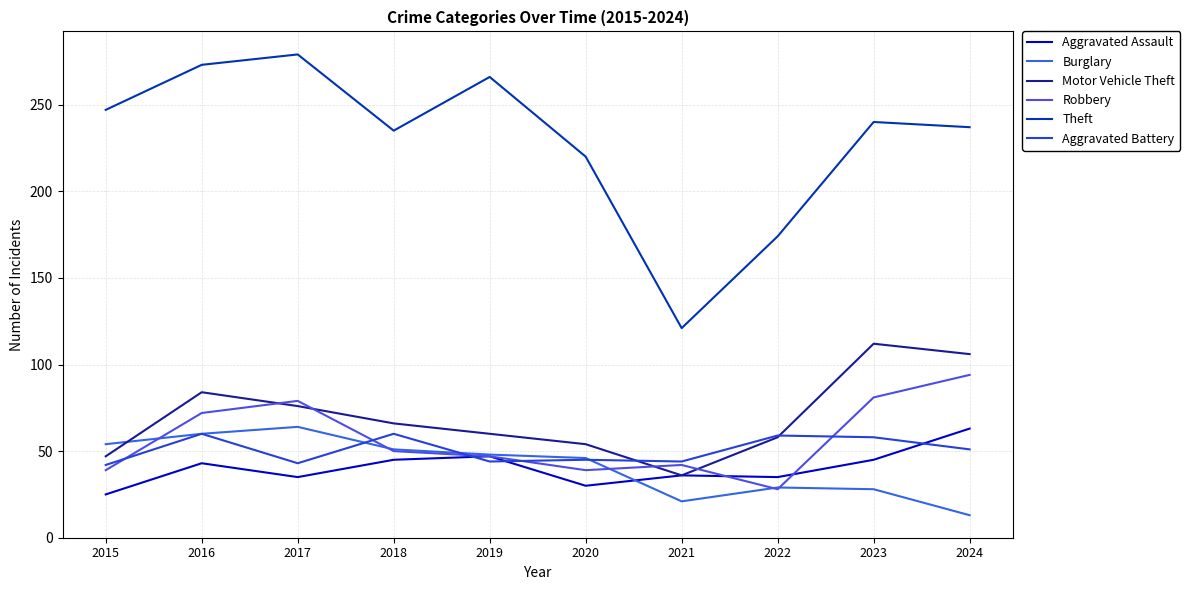

Reading left to right, list all the values displayed in this chart.

Aggravated Assault: 25	43	35	45	47	30	36	35	45	63
Burglary: 54	60	64	51	48	46	21	29	28	13
Motor Vehicle Theft: 47	84	76	66	60	54	36	58	112	106
Robbery: 39	72	79	50	47	39	42	28	81	94
Theft: 247	273	279	235	266	220	121	174	240	237
Aggravated Battery: 42	60	43	60	44	45	44	59	58	51